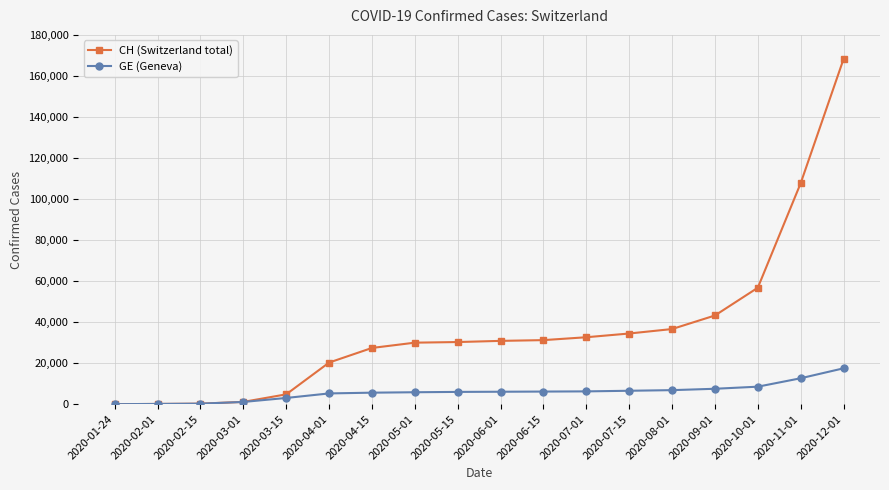

Where is GE (Geneva) nearest to the value 8741?

2020-10-01